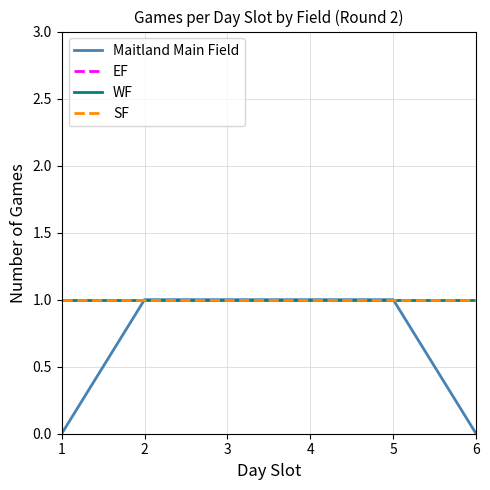

Reading left to right, list all the values displayed in this chart.

Maitland Main Field: 1=0	2=1	3=1	4=1	5=1	6=0
EF: 1=1	2=1	3=1	4=1	5=1	6=1
WF: 1=1	2=1	3=1	4=1	5=1	6=1
SF: 1=1	2=1	3=1	4=1	5=1	6=1